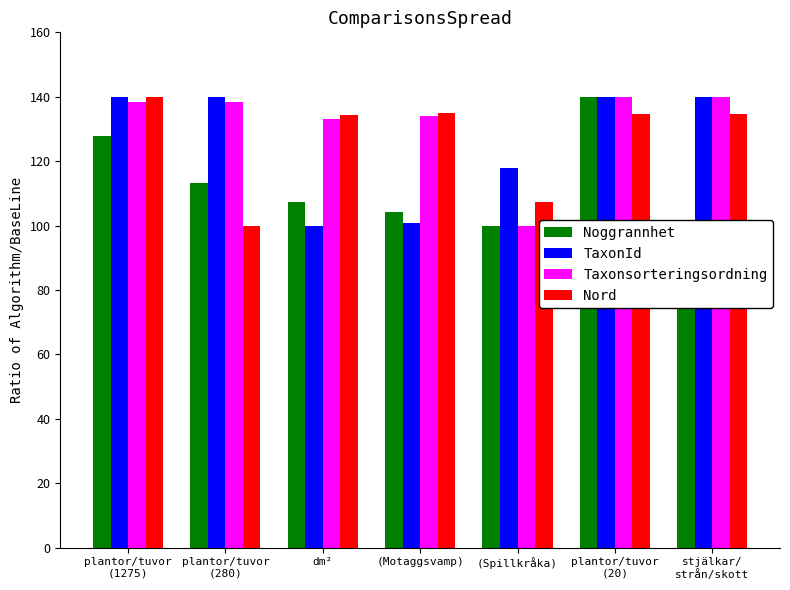

What is the difference between the maximum and second lowest values in the Noggrannhet series?

38.5